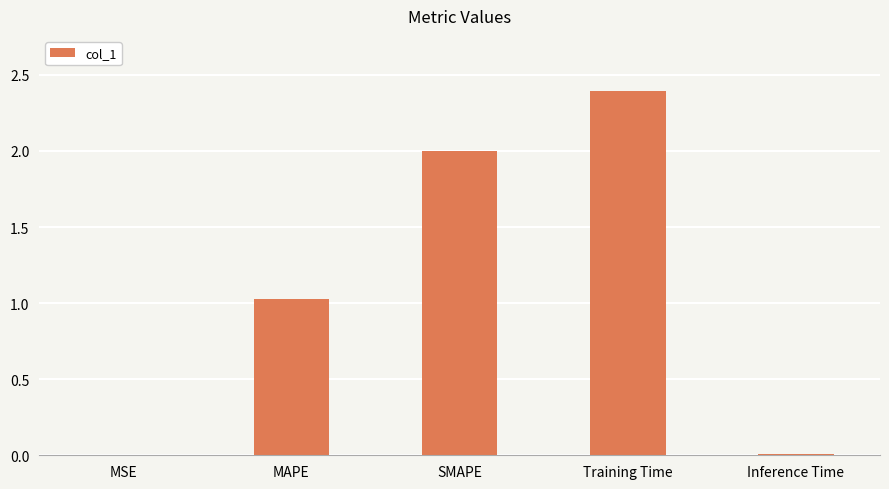

Between SMAPE and Training Time, which is larger?

Training Time